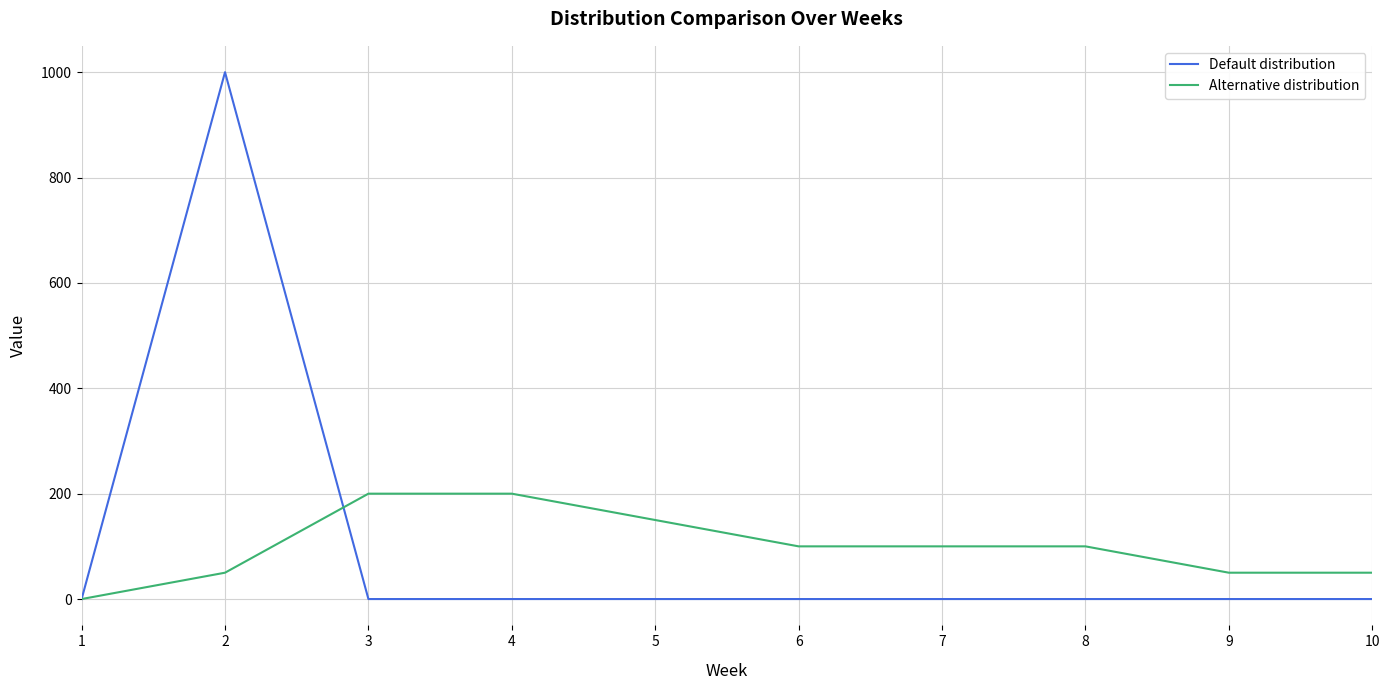

The value of Alternative distribution at 8 is 100. True or false?

True